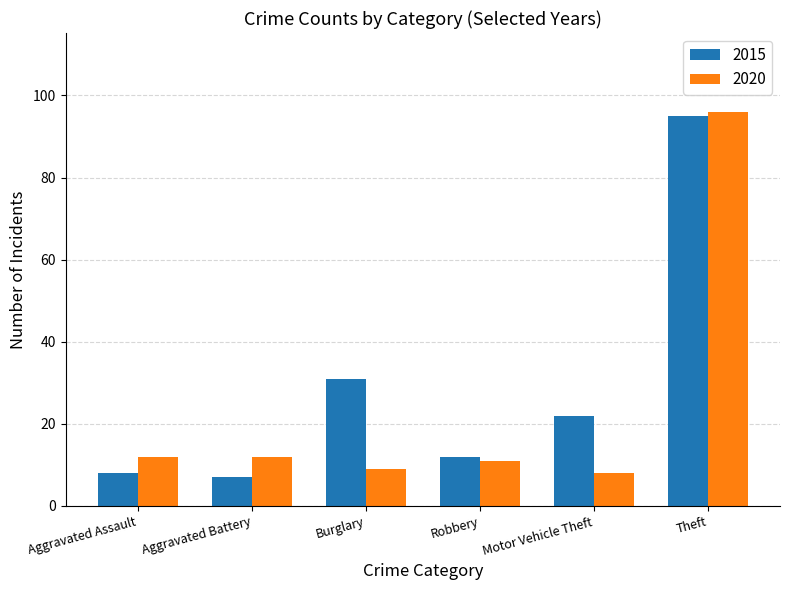

What is the sum of all 2020 values?

148